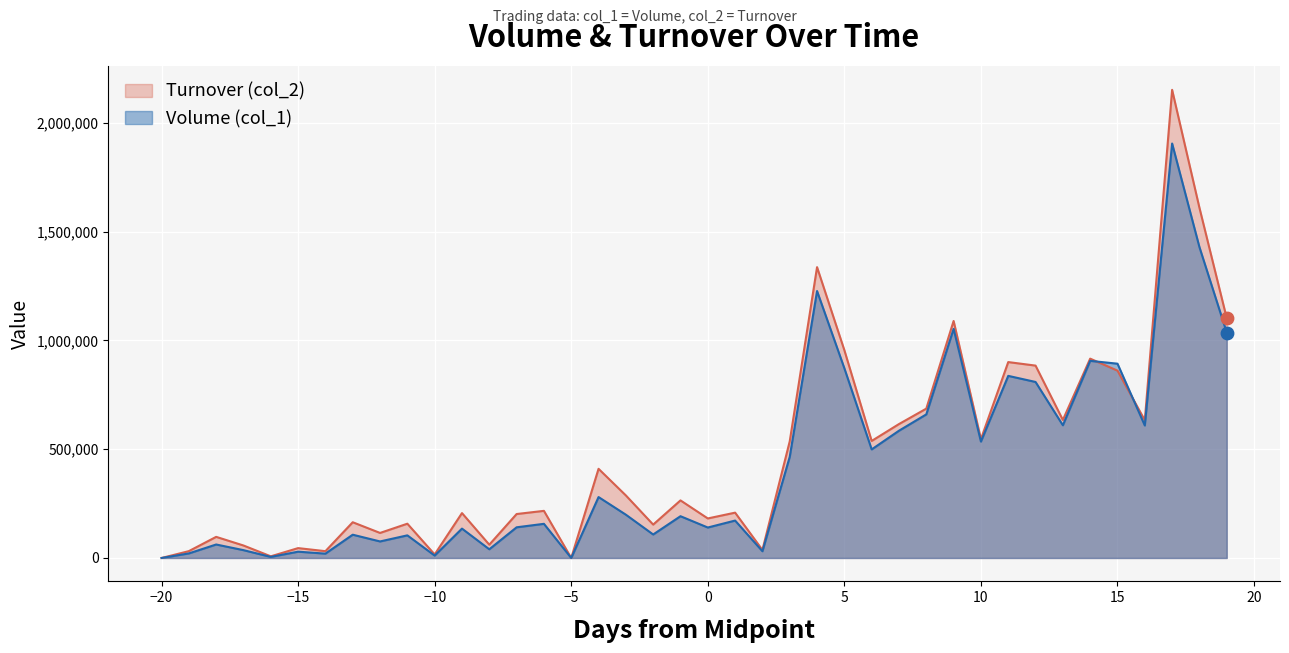

At how many categories does at least one series exceed 1830823?

1